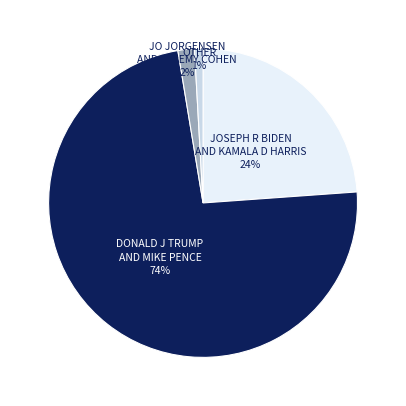

Does any single category account for the majority?

Yes